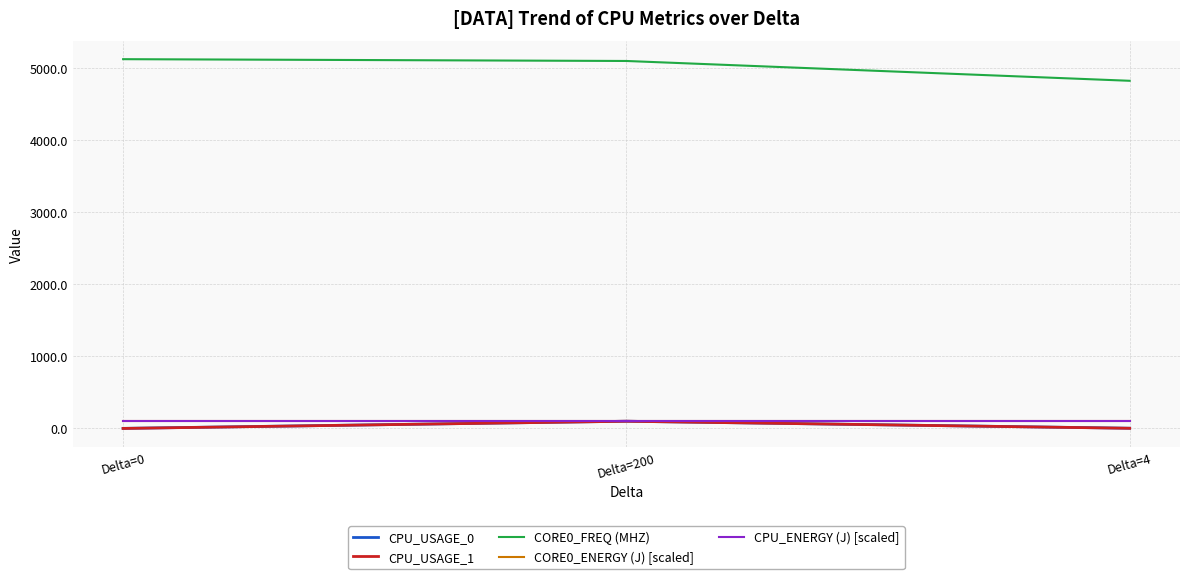

The value of CORE0_FREQ (MHZ) at Delta=200 is 5100.0. True or false?

True